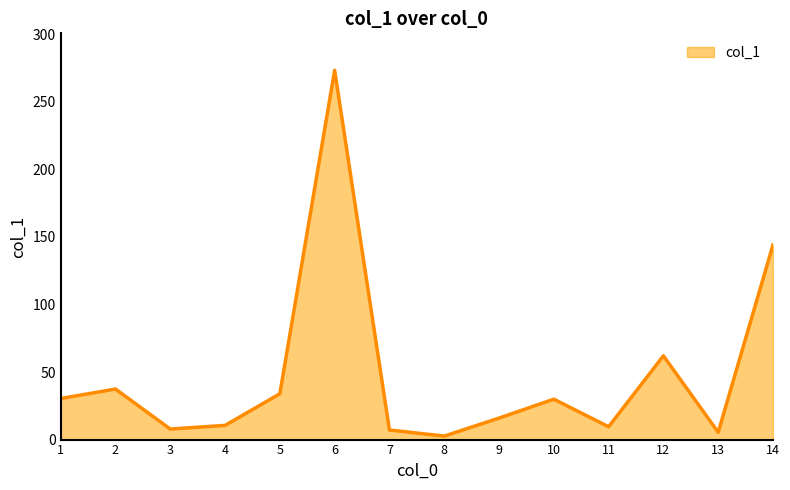

What is the ratio of the value at 4 to the value at 8?

4.0